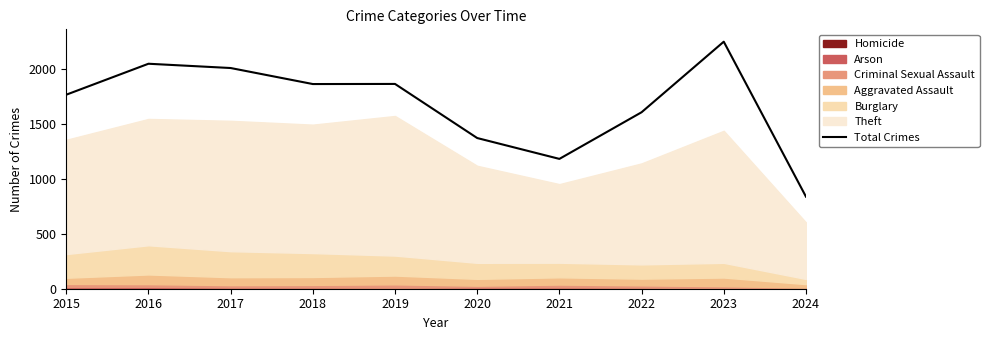

How many points are higher than both their immediate neighbors (excluding endpoints)?

3